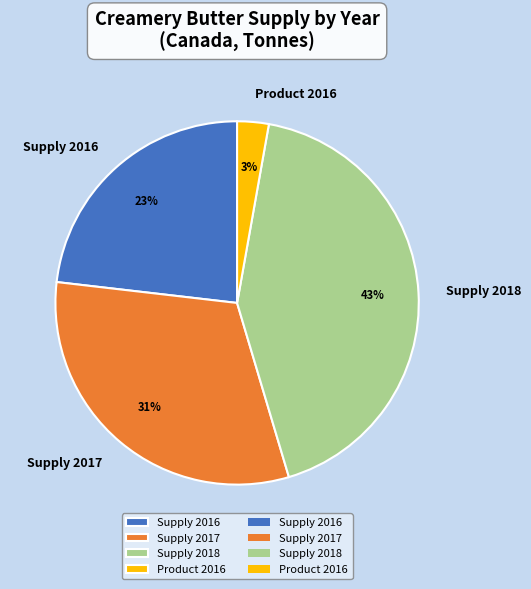

Which category has the smallest portion of the pie?

Product 2016